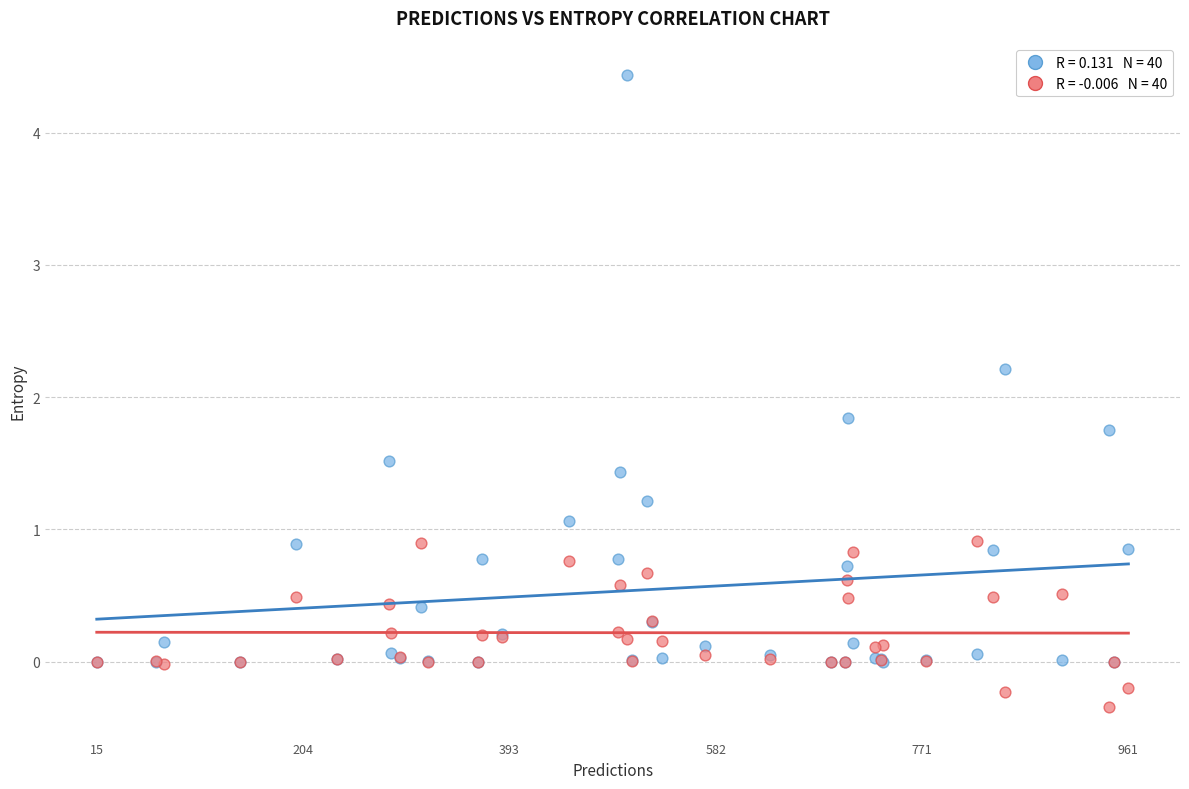

Across all series, what Y value is closest to 2?

1.8